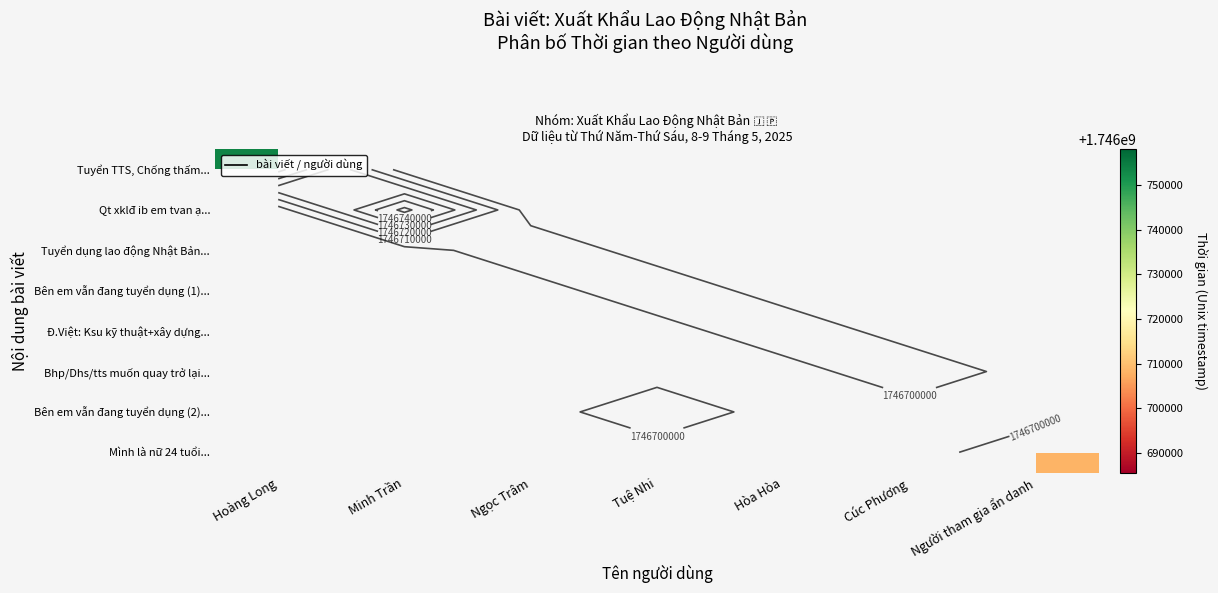

What is the smallest value displayed?

1746708240.0